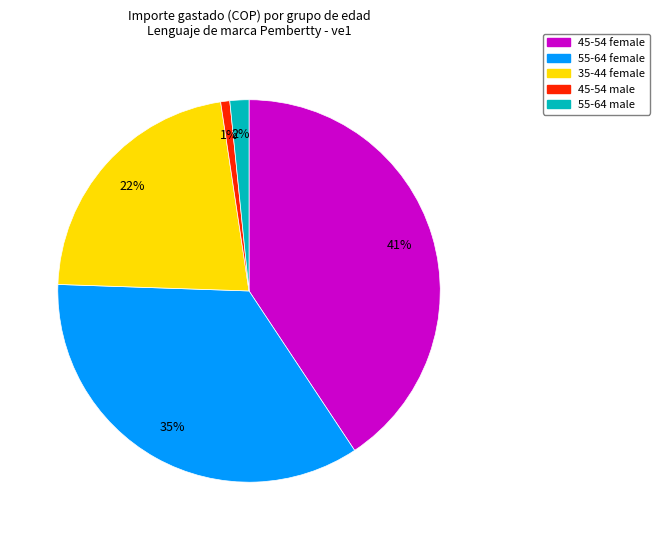

How many segments does this pie chart have?

5